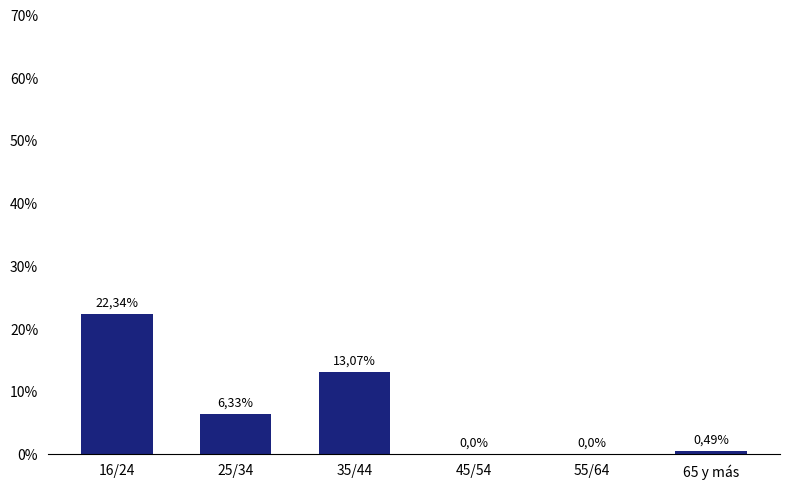

Between 16/24 and 65 y más, which is larger?

16/24